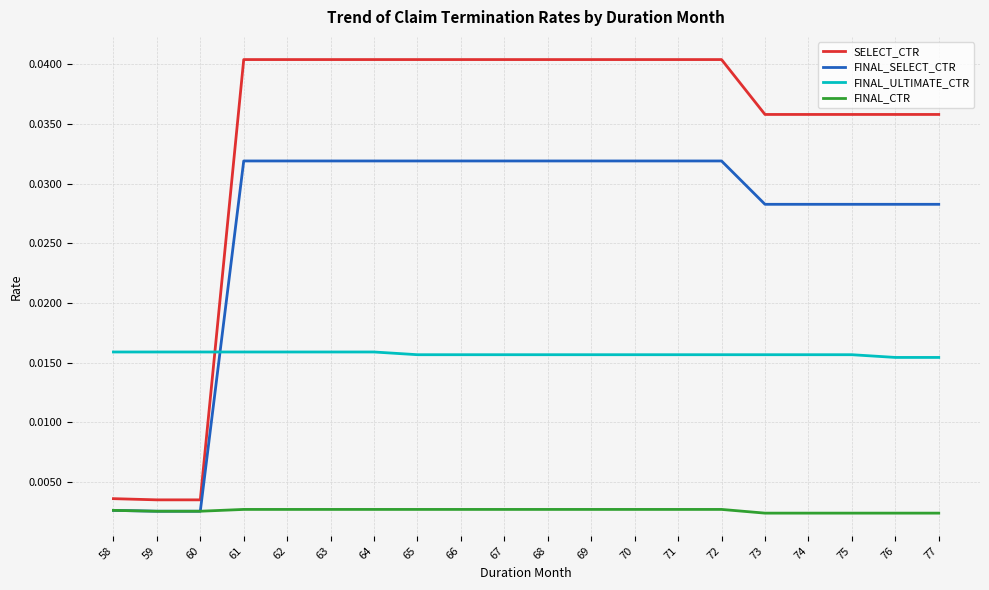

True or false: SELECT_CTR and FINAL_SELECT_CTR cross at least once.

False